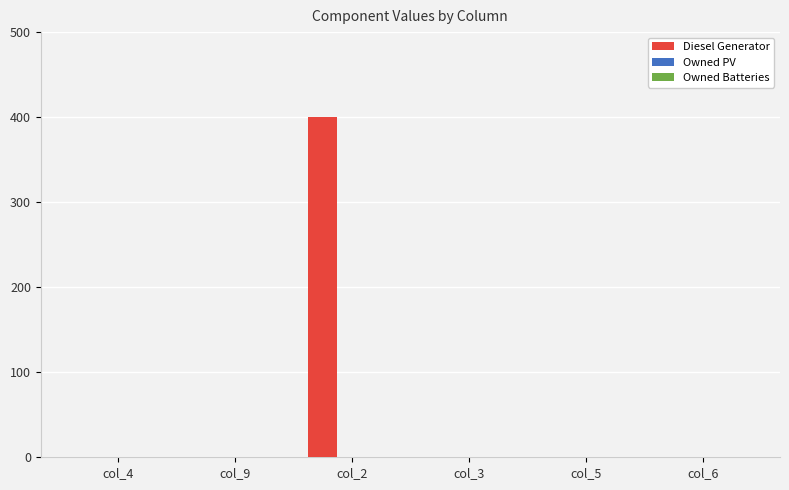

Is it true that the value at col_3 is 0?

True